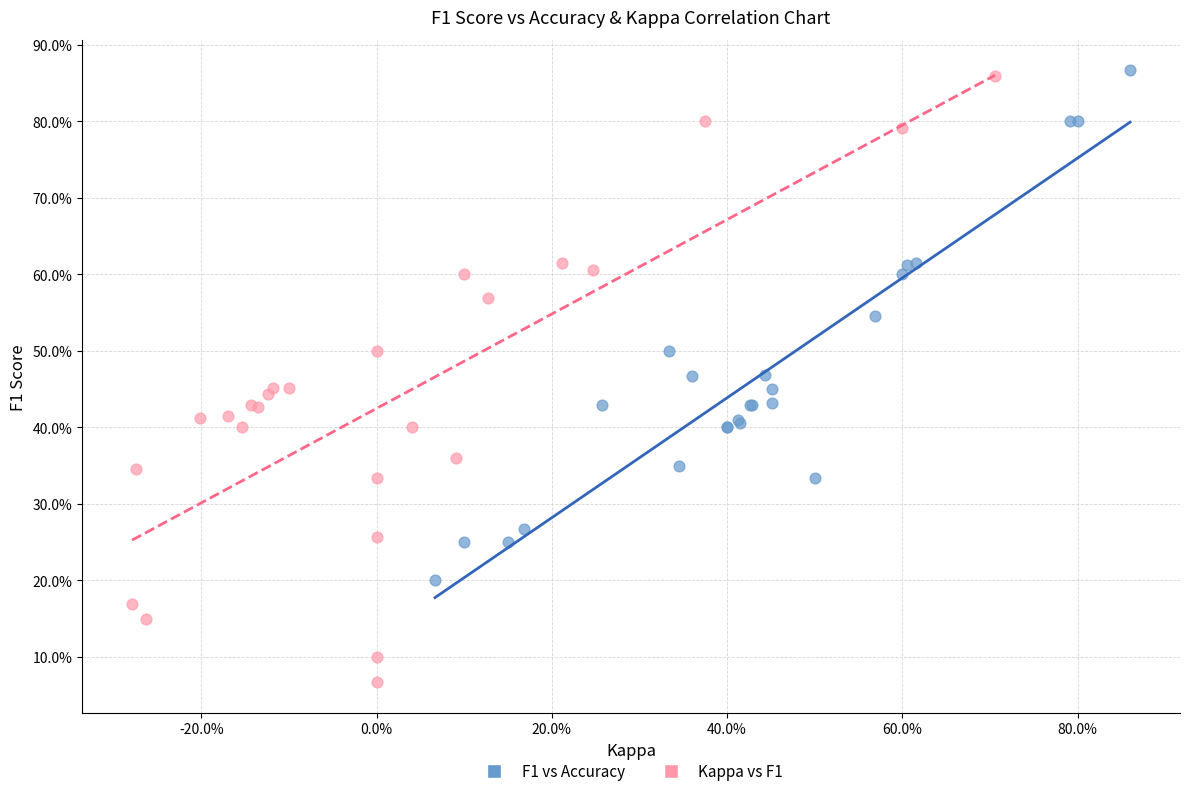

What are all the series names shown in the legend?

F1 vs Accuracy, Kappa vs F1